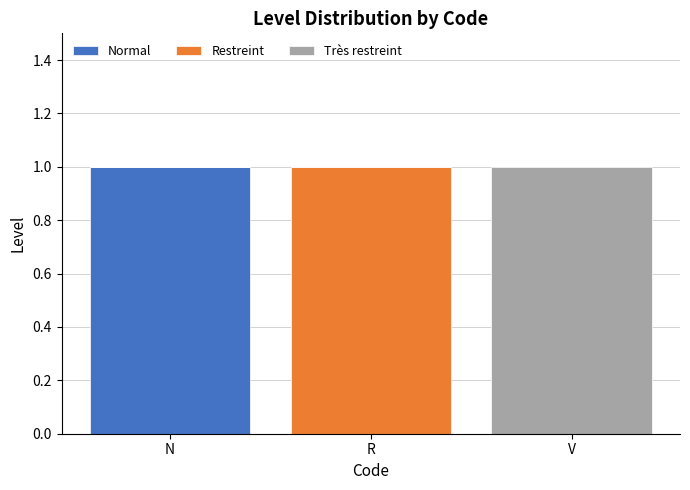

True or false: Normal has a value of 0 at R.

True